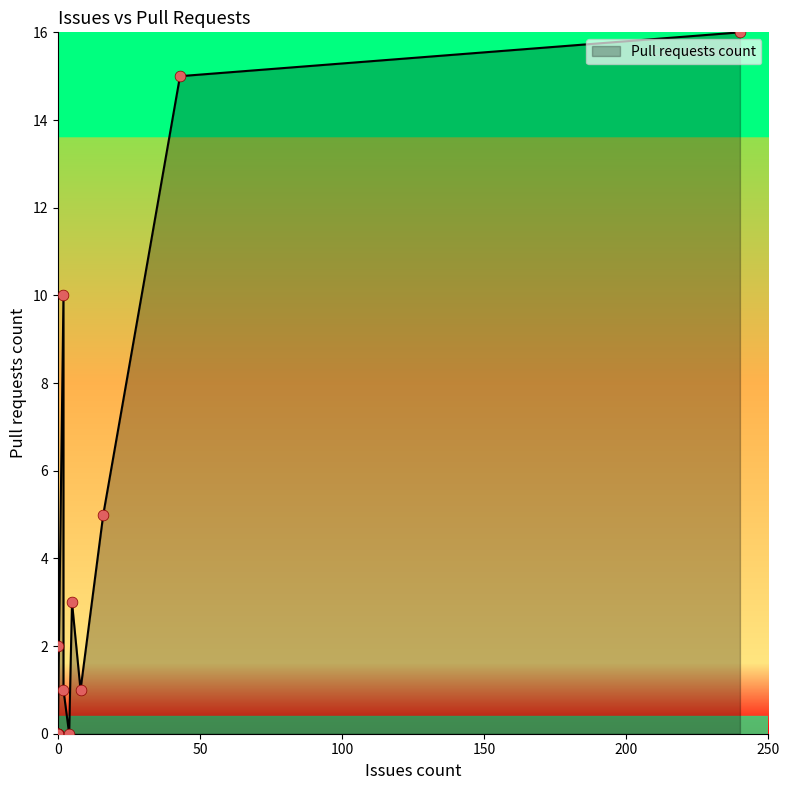

Between 0 and 43, which is larger?

43